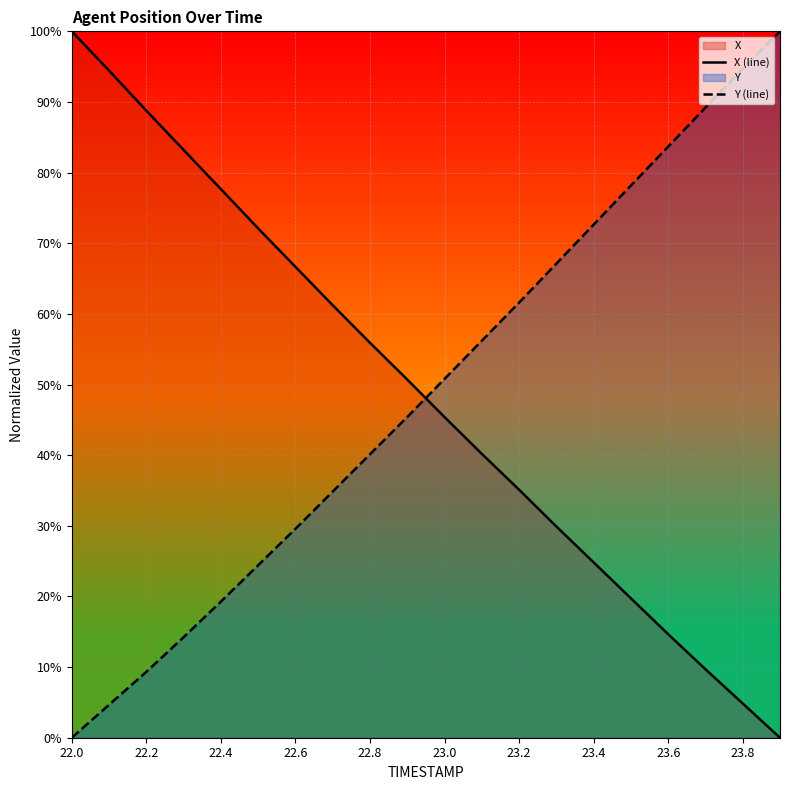

Is it true that Y (line) equals 123.6 at 23.8?

False